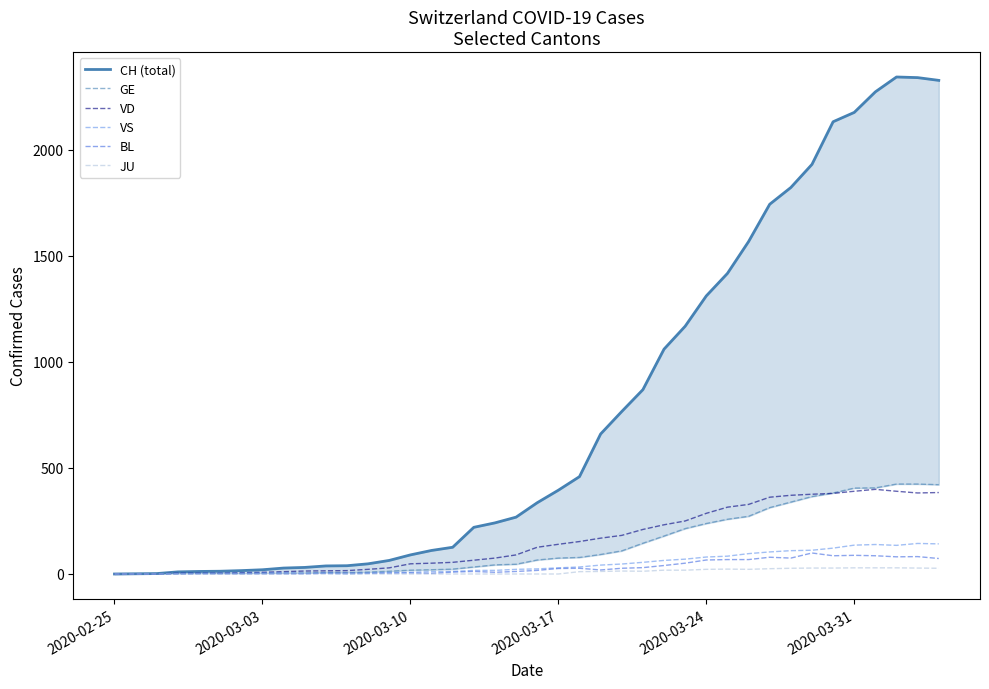

What is the maximum value for BL?

99